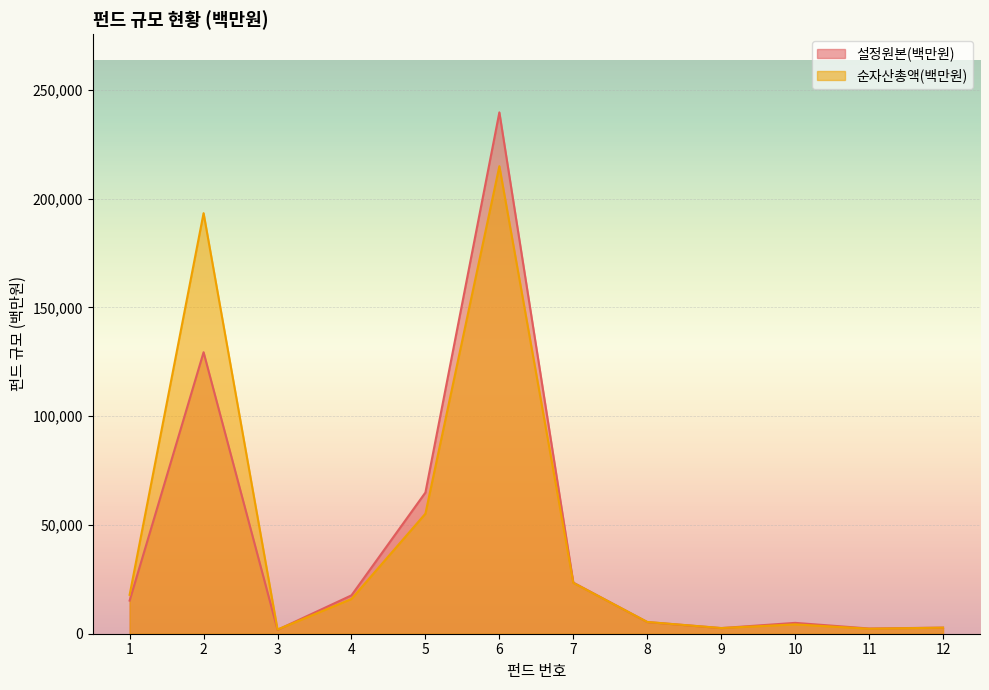

True or false: 설정원본(백만원) has a value of 17638 at 4.

True